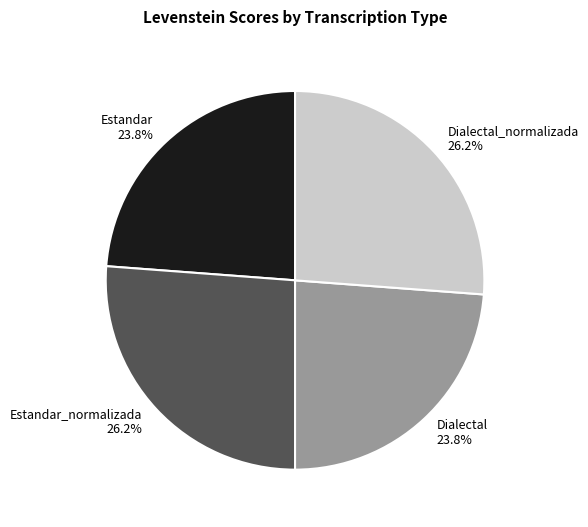

Is it true that Dialectal_normalizada is 26% of the pie?

True